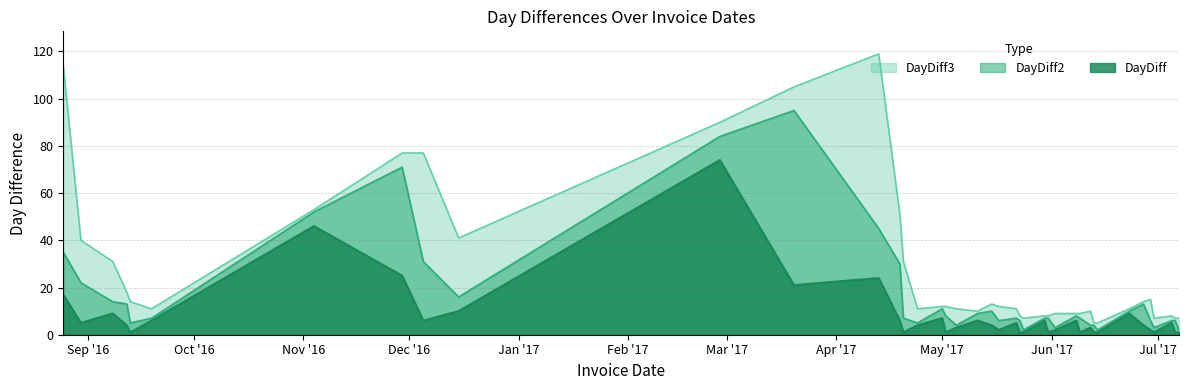

What is the difference between the maximum and second lowest values in the DayDiff series?

73